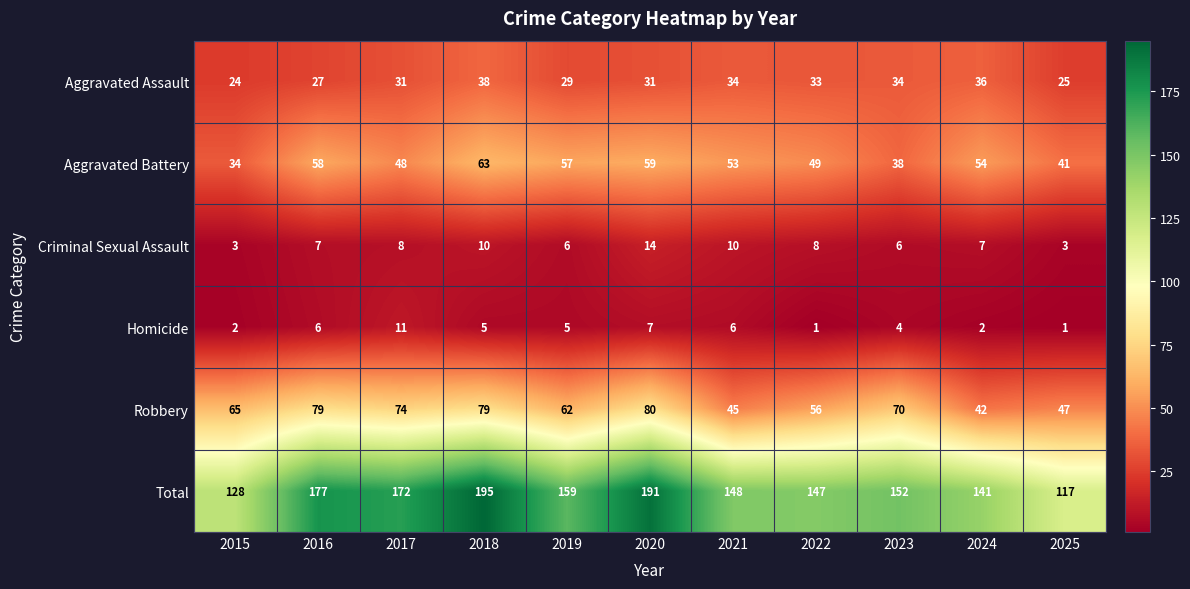

What is the maximum value for Criminal Sexual Assault?

14